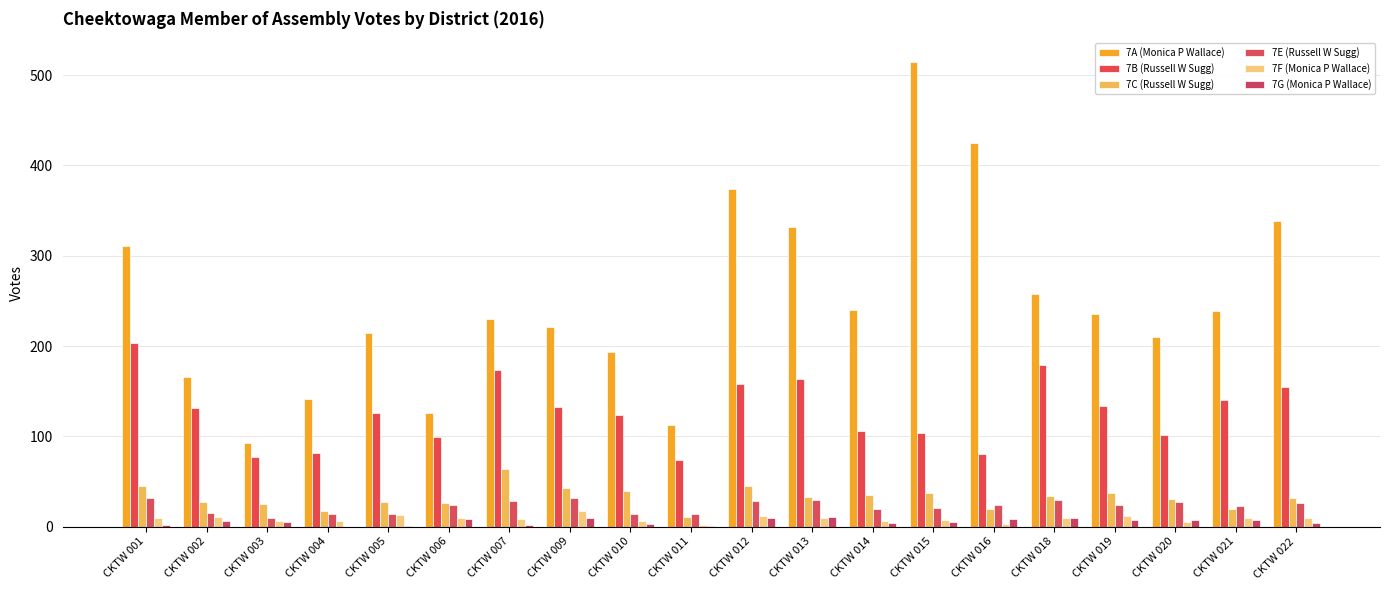

At how many categories does at least one series exceed 84?

20